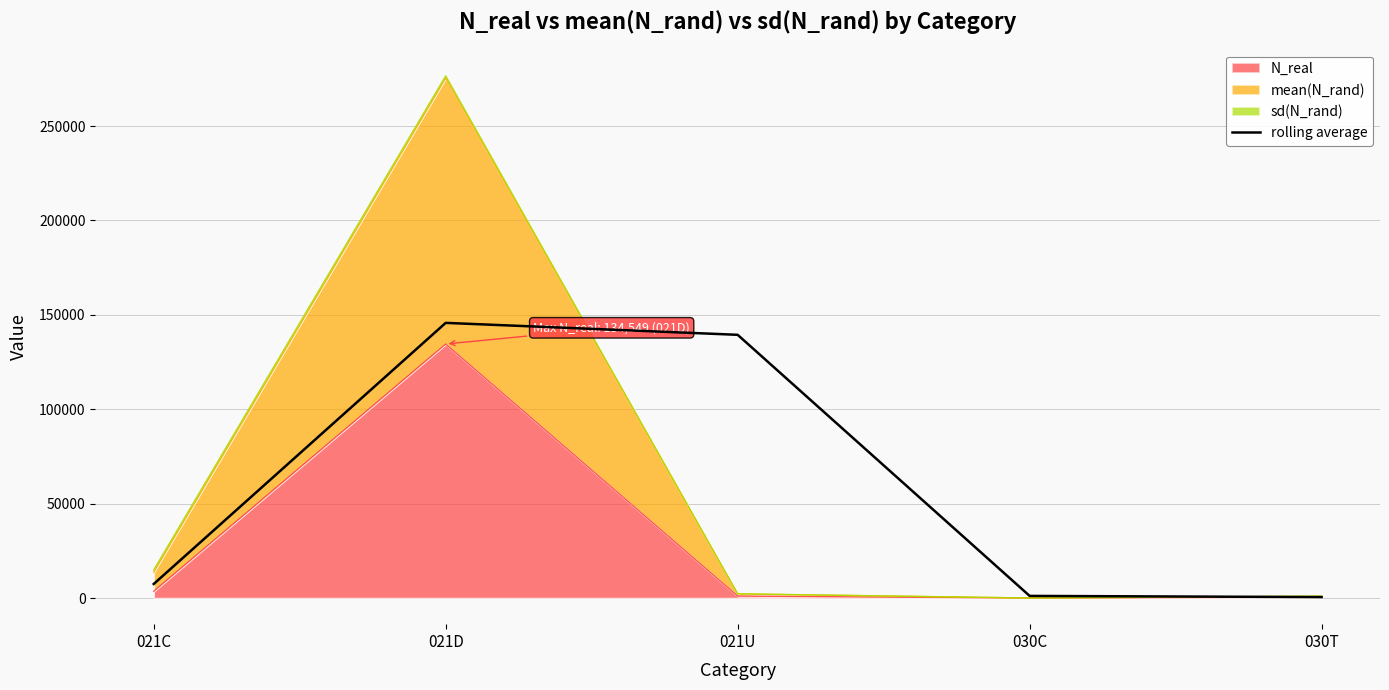

The value at 030C is 1735.4. True or false?

False